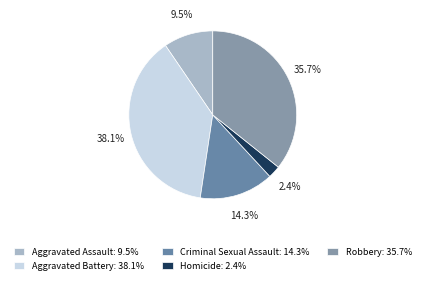

True or false: Aggravated Battery accounts for 38% of the total.

True